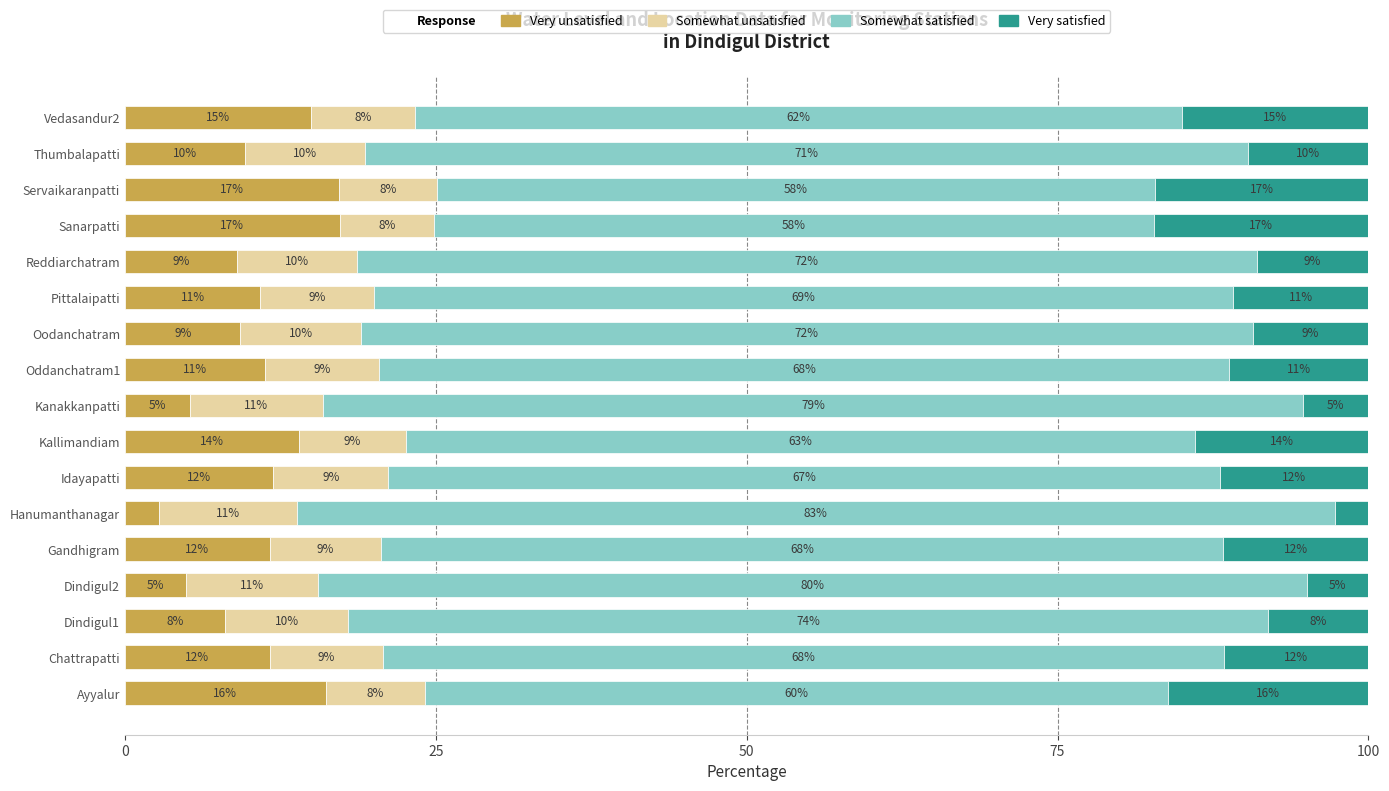

Where is Very unsatisfied nearest to the value 9?

Reddiarchatram